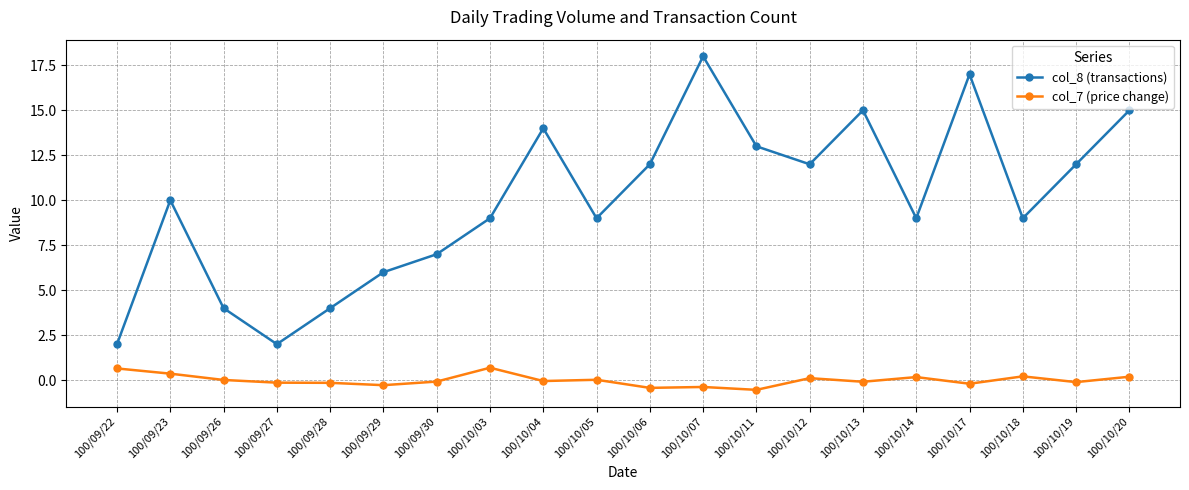

What is the total value across all series at 100/09/23?

10.4